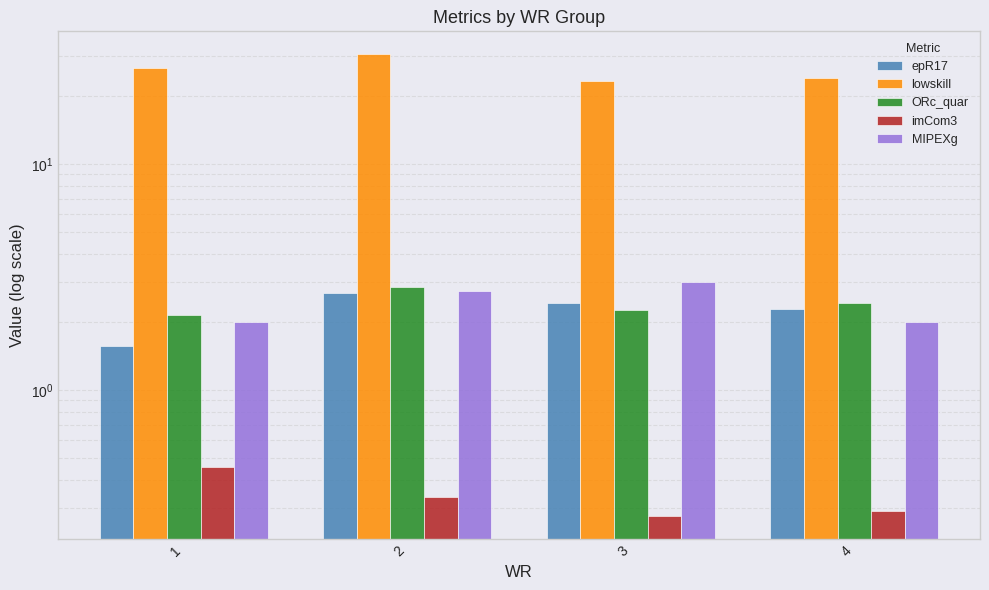

Which category has the highest value in the ORc_quar series?

2